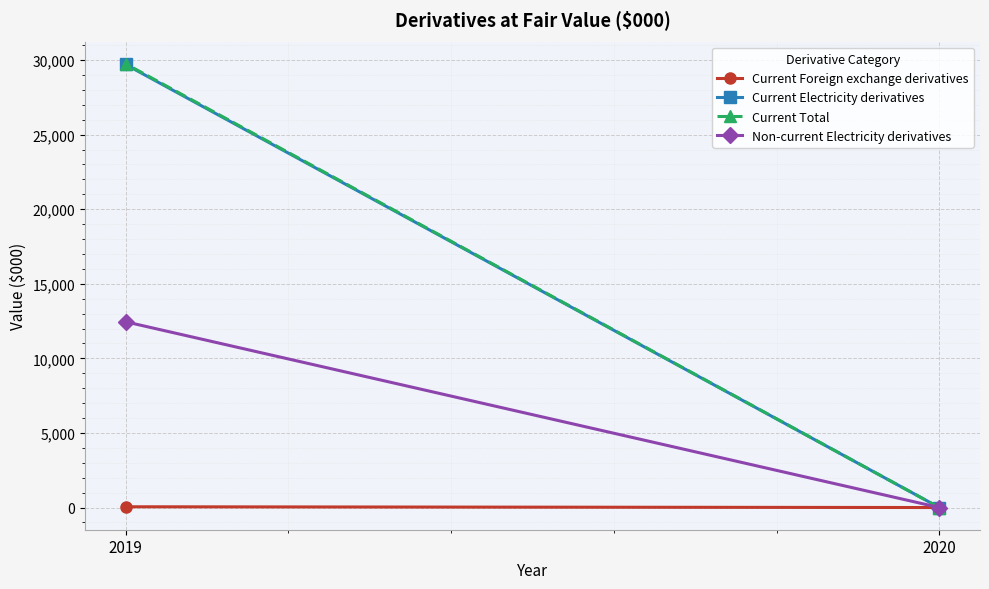

Which category has the lowest value across all series?

2020